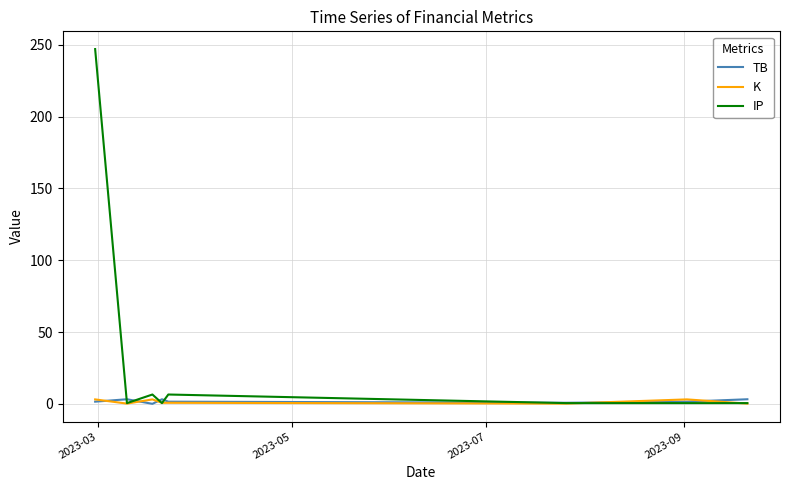

Which series has the largest total across all categories?

IP